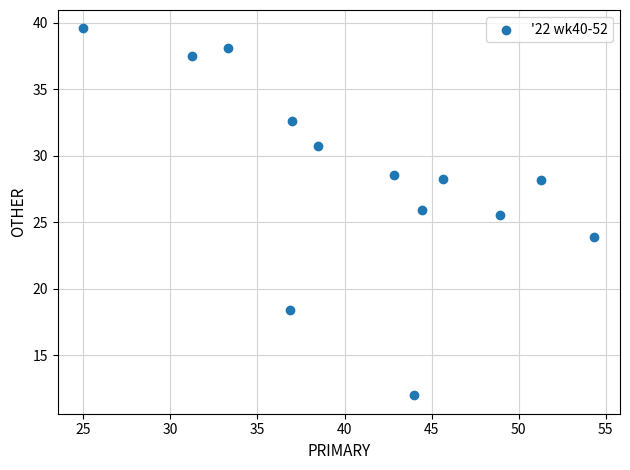

What is the range of X values (max minus min)?

29.3